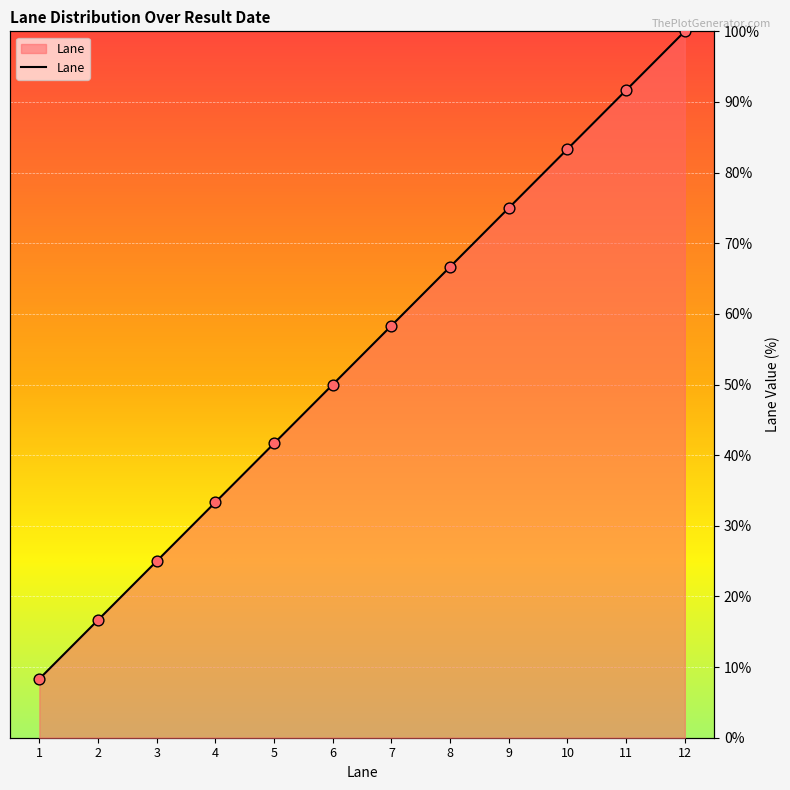

What is the change in value from 1 to 6?

+41.7